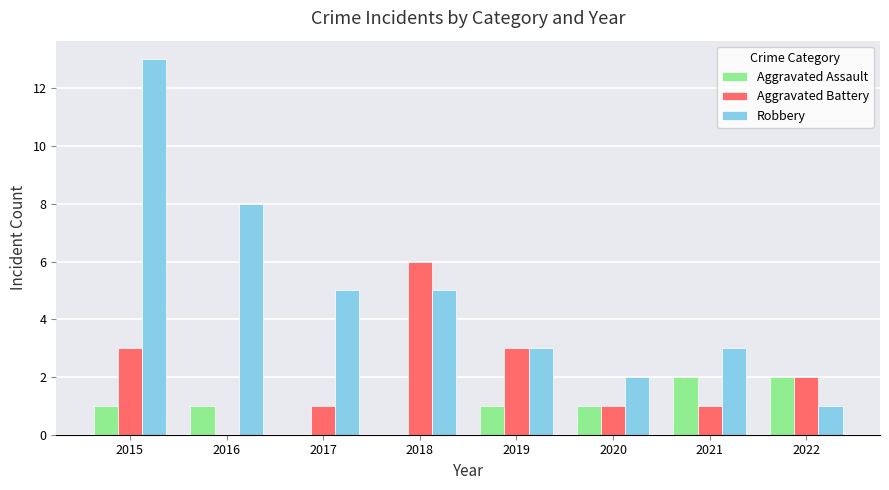

What is the sum of all Aggravated Battery values?

17